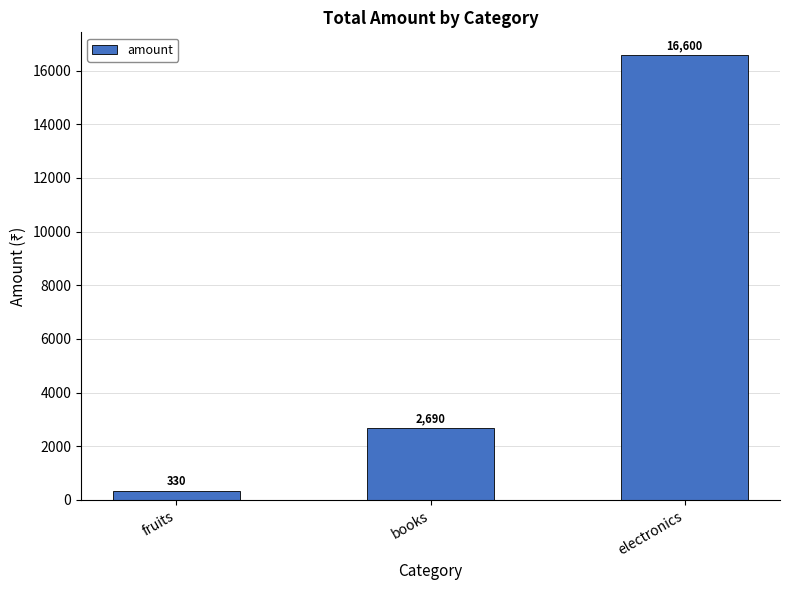

What is the average value?

6540